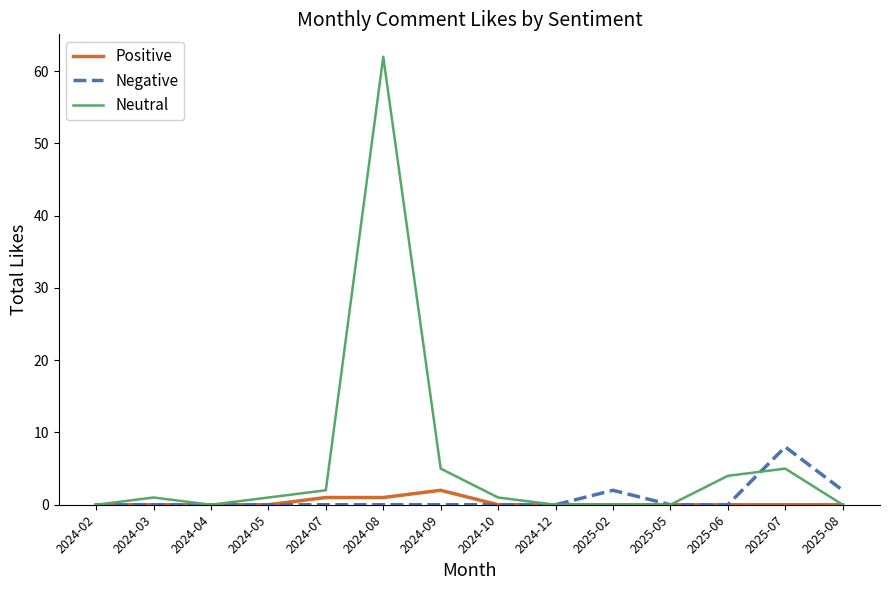

What position from the left is 2024-12?

9